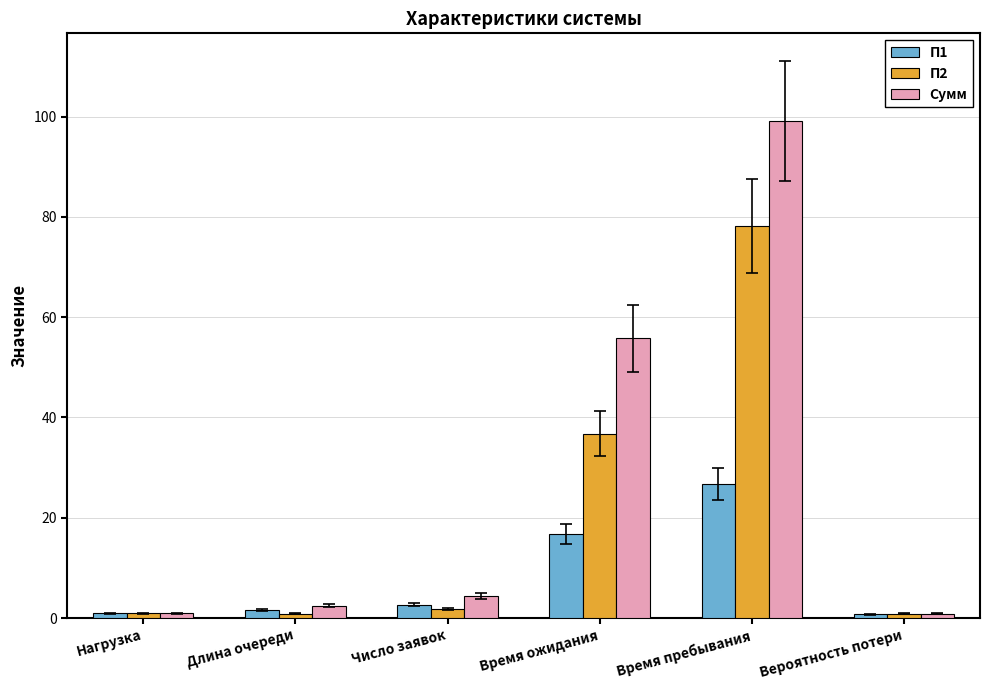

Read the П2 value at Длина очереди.

0.8